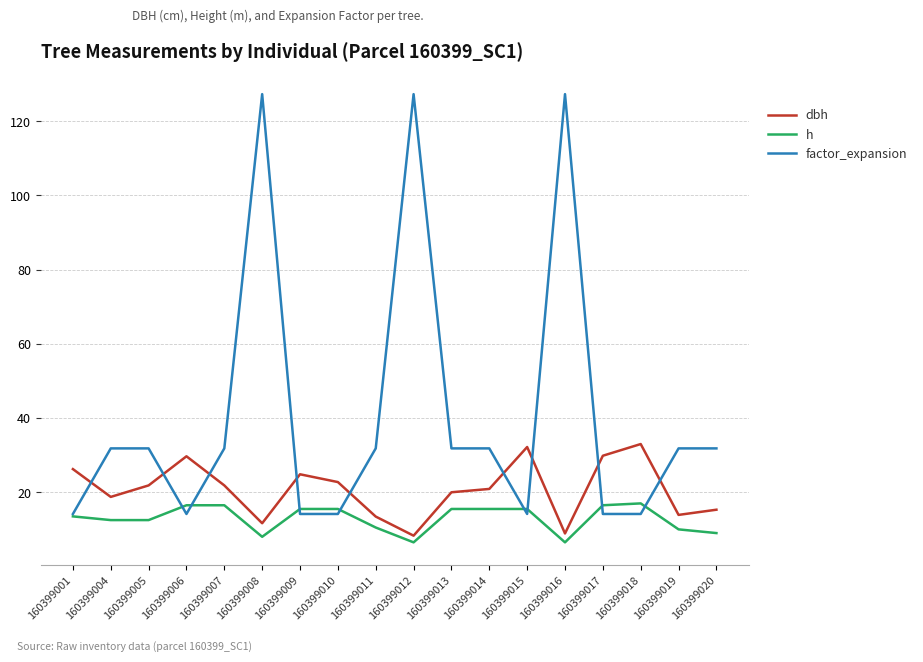

What is the spread (max minus min) of values at 160399009?

10.7